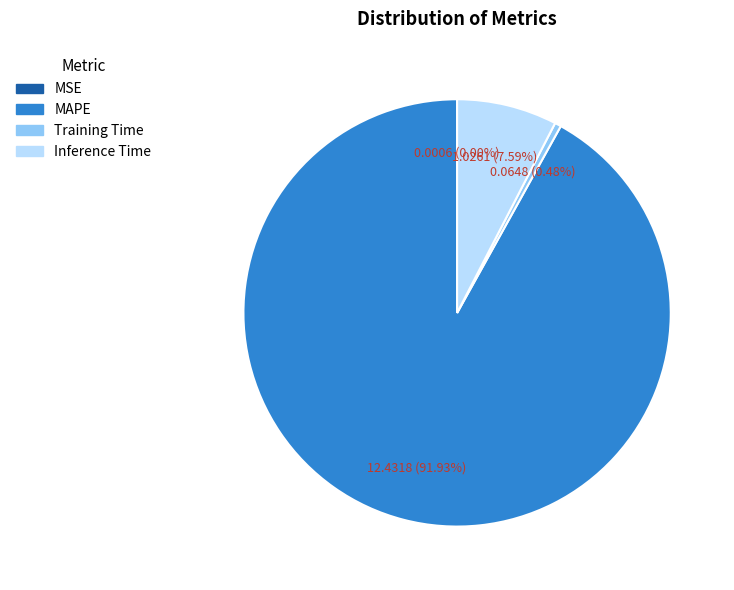

Is there a majority slice in this chart?

Yes